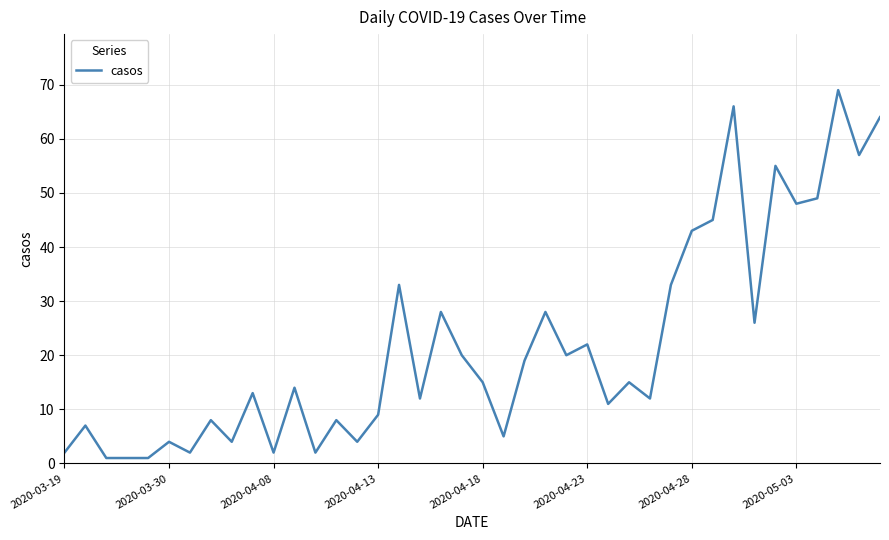

What is the difference between the maximum and minimum values?

68